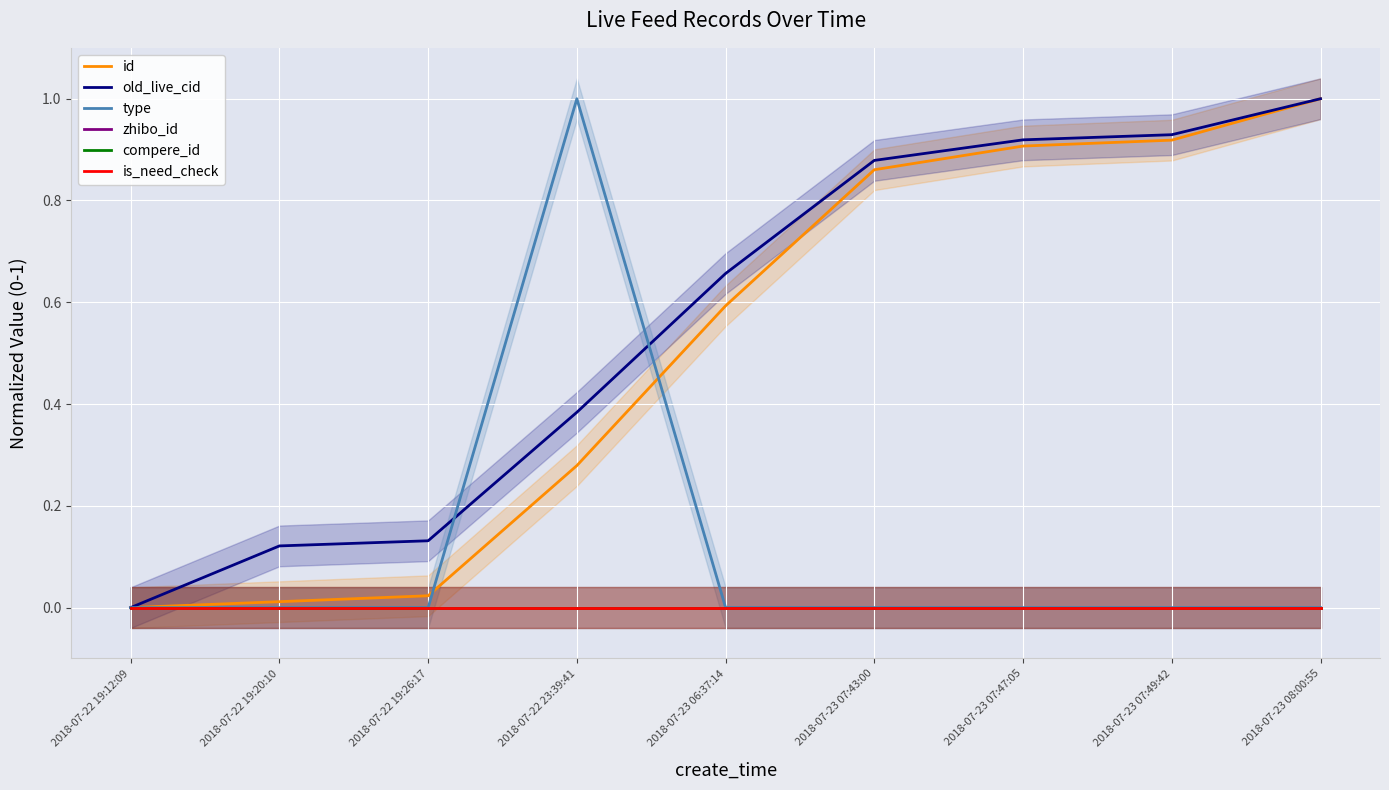

List the labels in order of is_need_check value, smallest first.

2018-07-22 19:12:09, 2018-07-22 19:20:10, 2018-07-22 19:26:17, 2018-07-22 23:39:41, 2018-07-23 06:37:14, 2018-07-23 07:43:00, 2018-07-23 07:47:05, 2018-07-23 07:49:42, 2018-07-23 08:00:55